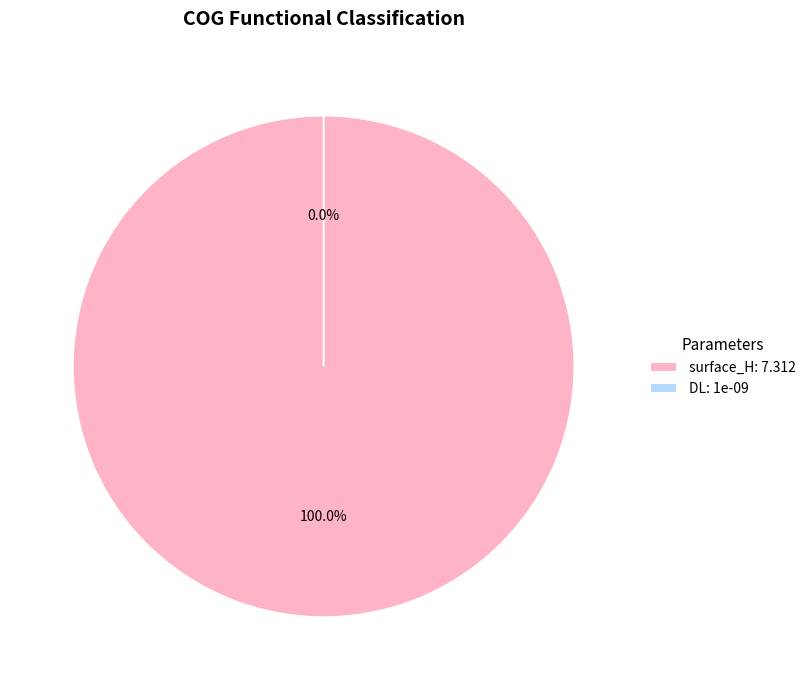

Which slice is the largest?

surface_H